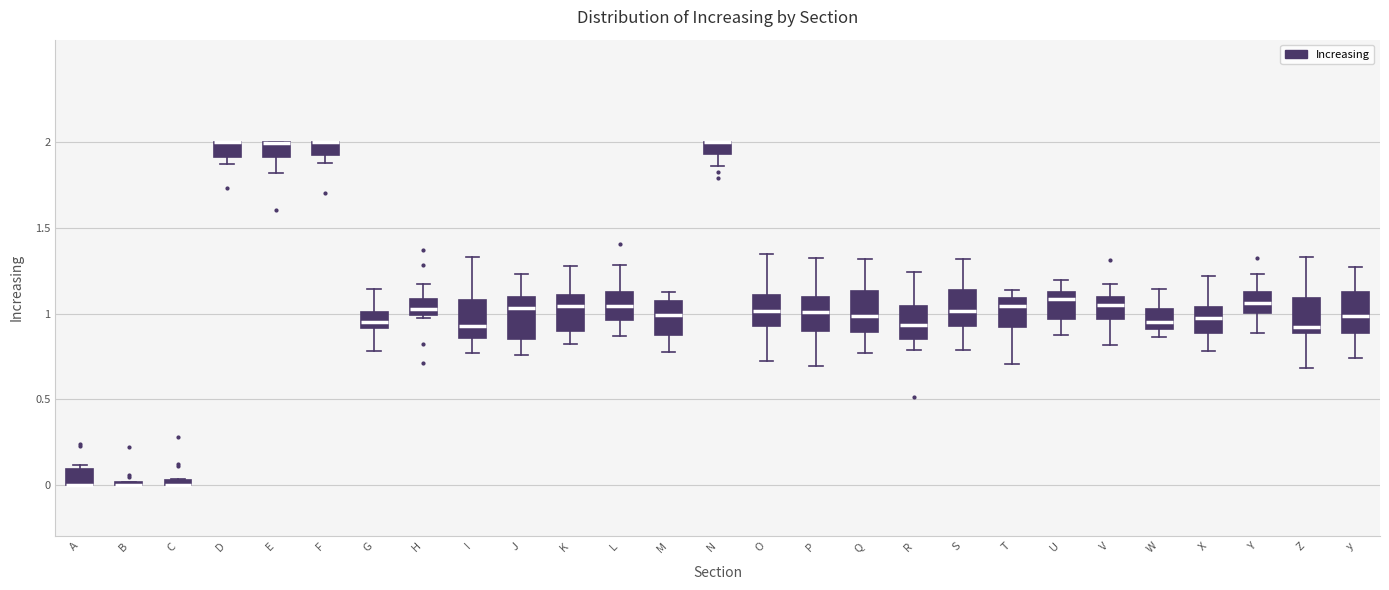

Where is the lower edge of the box for N on the y-axis? The values are not printed on the chart, so give them approximately, as read against the axis.

1.95